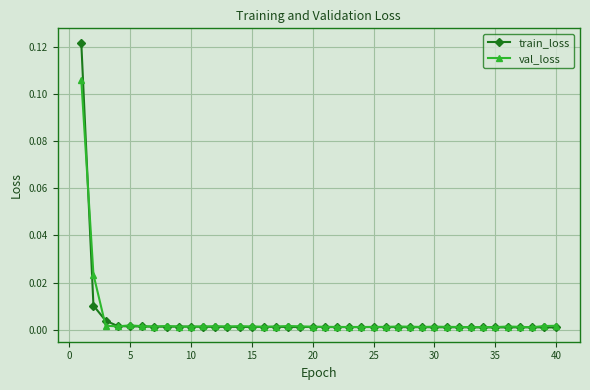

True or false: val_loss has more than 2 interior local peaks.

True